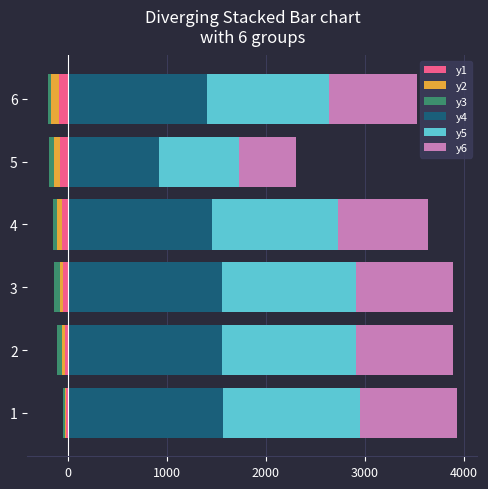

What is the lowest value of the y6 series?

575